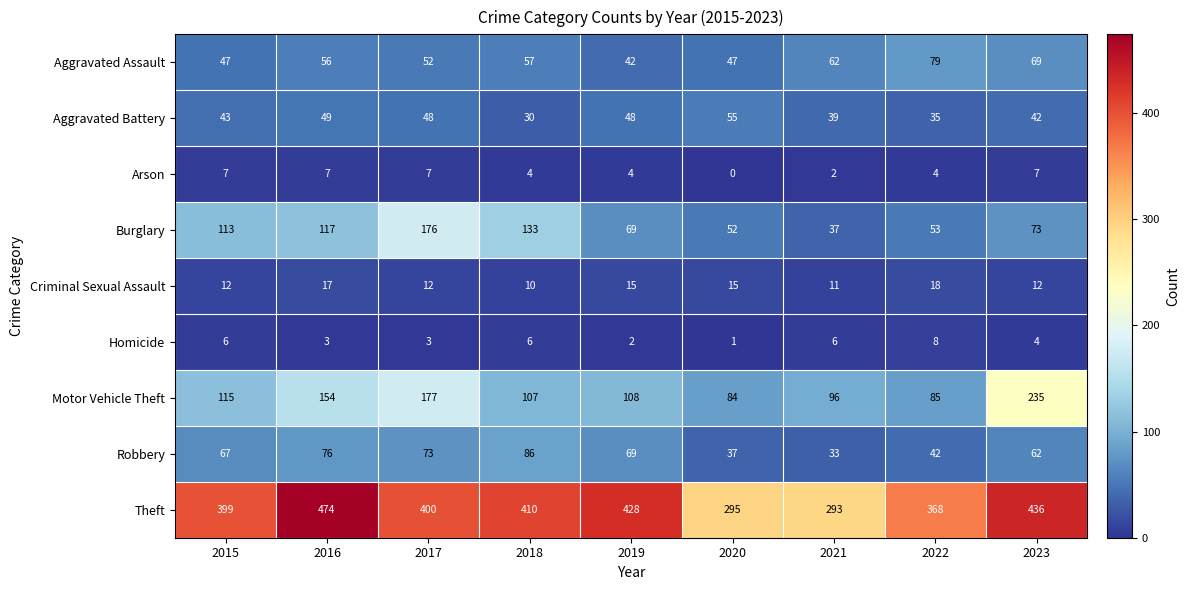

What is the spread (max minus min) of values at 2020?

295